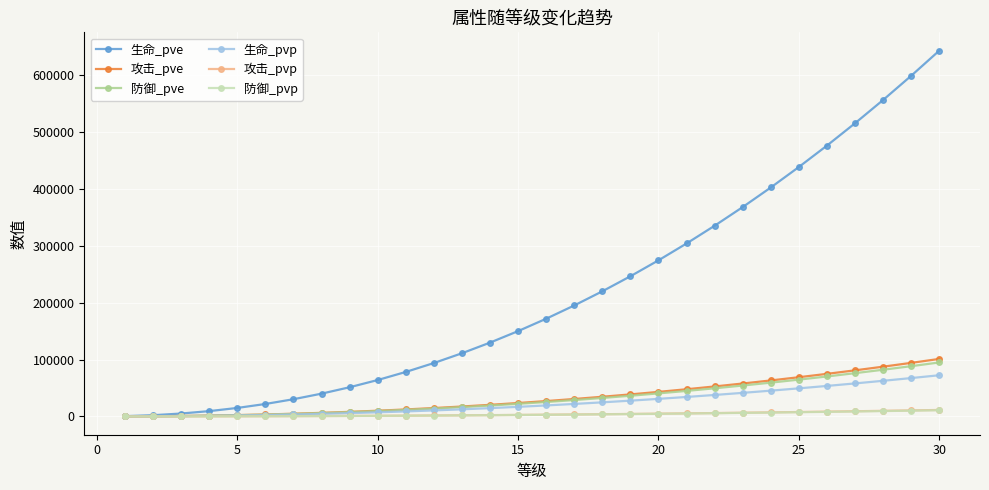

Which series has the largest range (max minus min)?

生命_pve